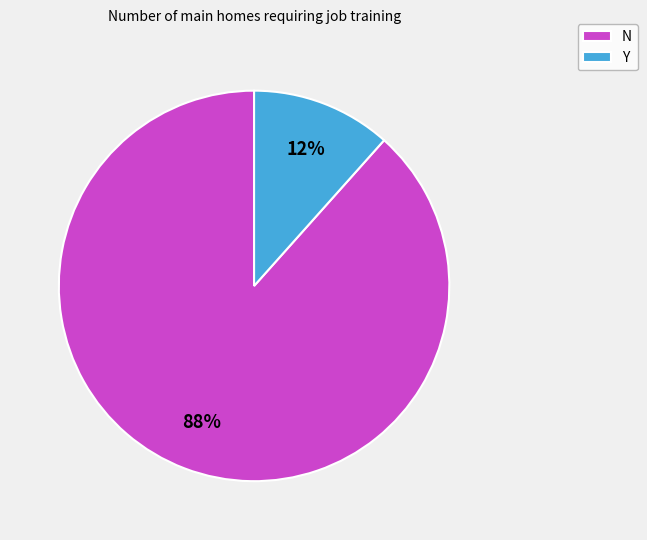

The Y slice represents 12% of the pie. True or false?

True